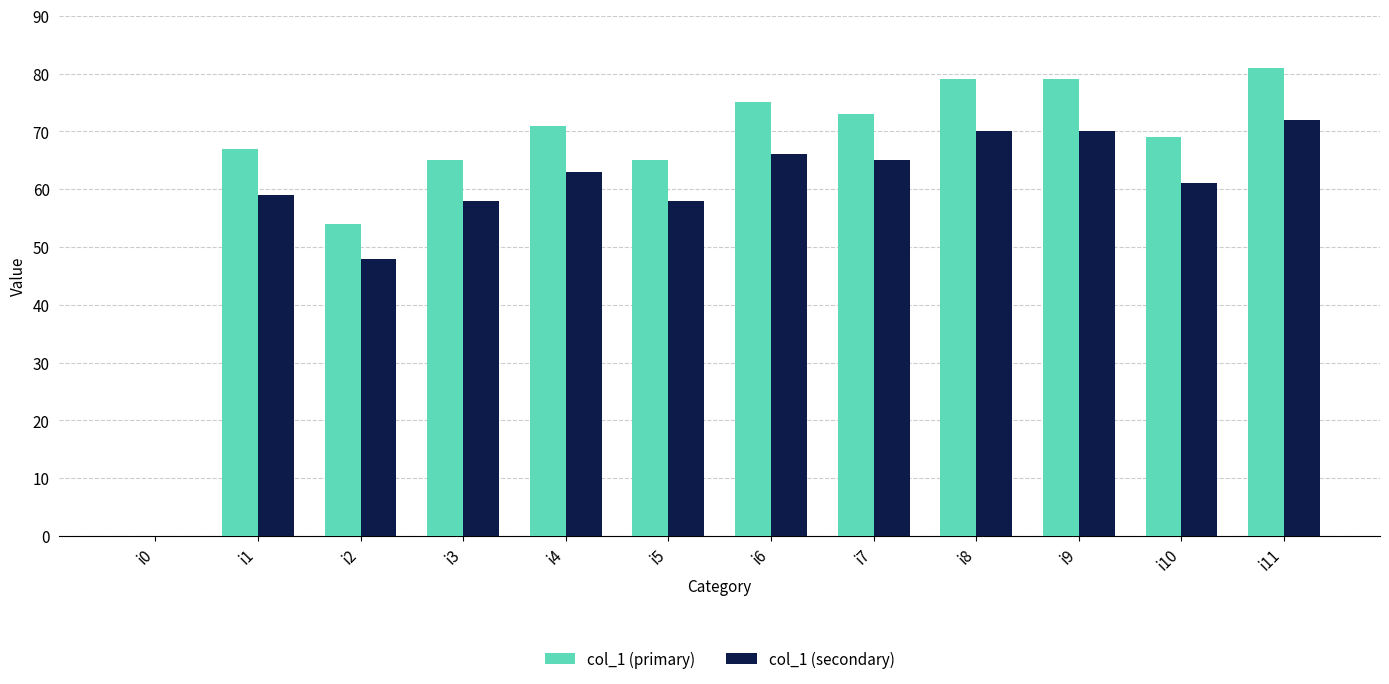

Count the number of data series in this chart.

2